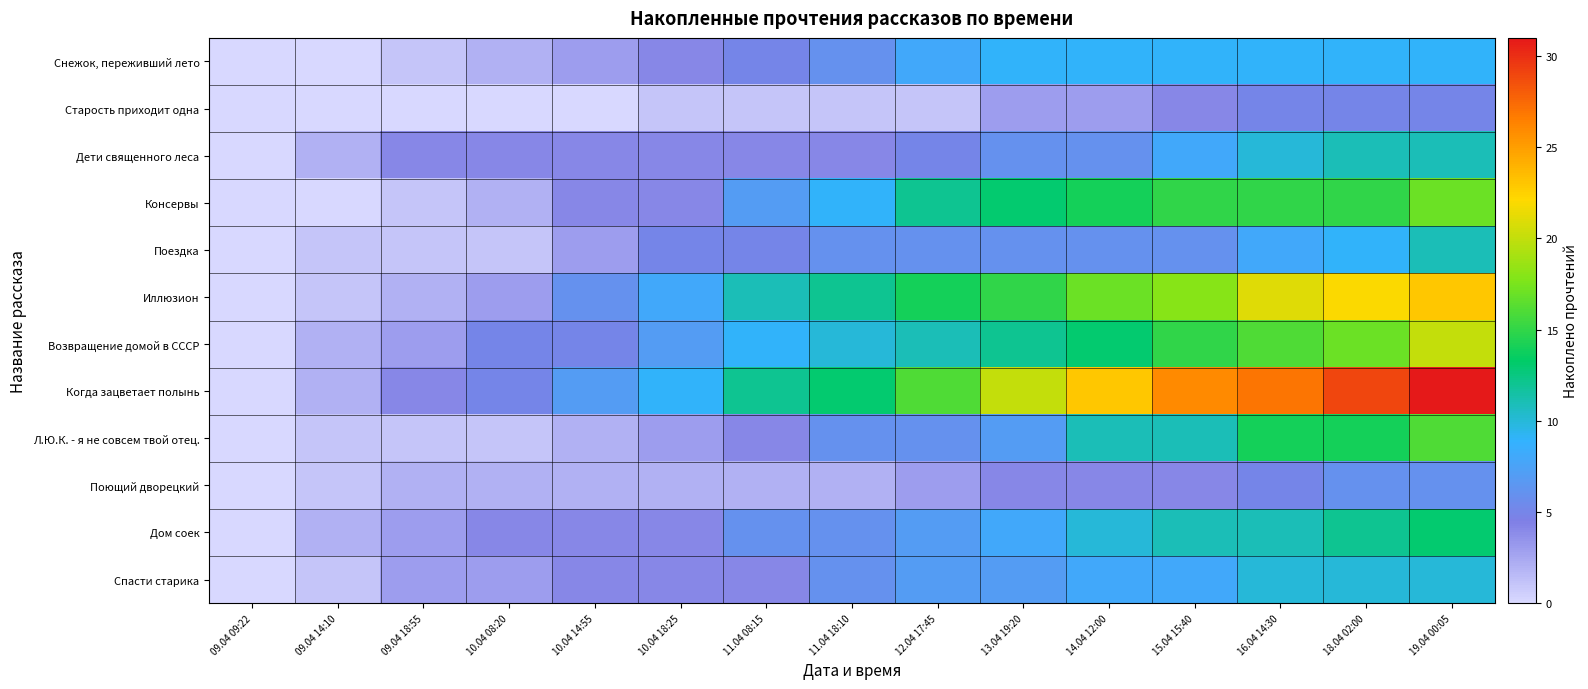

Reading left to right, list all the values displayed in this chart.

Снежок, переживший лето: 09.04 09:22=0	09.04 14:10=0	09.04 18:55=1	10.04 08:20=2	10.04 14:55=3	10.04 18:25=4	11.04 08:15=5	11.04 18:10=6	12.04 17:45=8	13.04 19:20=9	14.04 12:00=9	15.04 15:40=9	16.04 14:30=9	18.04 02:00=9	19.04 00:05=9
Старость приходит одна: 09.04 09:22=0	09.04 14:10=0	09.04 18:55=0	10.04 08:20=0	10.04 14:55=0	10.04 18:25=1	11.04 08:15=1	11.04 18:10=1	12.04 17:45=1	13.04 19:20=3	14.04 12:00=3	15.04 15:40=4	16.04 14:30=5	18.04 02:00=5	19.04 00:05=5
Дети священного леса: 09.04 09:22=0	09.04 14:10=2	09.04 18:55=4	10.04 08:20=4	10.04 14:55=4	10.04 18:25=4	11.04 08:15=4	11.04 18:10=4	12.04 17:45=5	13.04 19:20=6	14.04 12:00=6	15.04 15:40=8	16.04 14:30=10	18.04 02:00=11	19.04 00:05=11
Консервы: 09.04 09:22=0	09.04 14:10=0	09.04 18:55=1	10.04 08:20=2	10.04 14:55=4	10.04 18:25=4	11.04 08:15=7	11.04 18:10=9	12.04 17:45=12	13.04 19:20=13	14.04 12:00=14	15.04 15:40=15	16.04 14:30=15	18.04 02:00=15	19.04 00:05=17
Поездка: 09.04 09:22=0	09.04 14:10=1	09.04 18:55=1	10.04 08:20=1	10.04 14:55=3	10.04 18:25=5	11.04 08:15=5	11.04 18:10=6	12.04 17:45=6	13.04 19:20=6	14.04 12:00=6	15.04 15:40=6	16.04 14:30=8	18.04 02:00=9	19.04 00:05=11
Иллюзион: 09.04 09:22=0	09.04 14:10=1	09.04 18:55=2	10.04 08:20=3	10.04 14:55=6	10.04 18:25=8	11.04 08:15=11	11.04 18:10=12	12.04 17:45=14	13.04 19:20=15	14.04 12:00=17	15.04 15:40=18	16.04 14:30=21	18.04 02:00=22	19.04 00:05=23
Возвращение домой в СССР: 09.04 09:22=0	09.04 14:10=2	09.04 18:55=3	10.04 08:20=5	10.04 14:55=5	10.04 18:25=7	11.04 08:15=9	11.04 18:10=10	12.04 17:45=11	13.04 19:20=12	14.04 12:00=13	15.04 15:40=15	16.04 14:30=16	18.04 02:00=17	19.04 00:05=20
Когда зацветает полынь: 09.04 09:22=0	09.04 14:10=2	09.04 18:55=4	10.04 08:20=5	10.04 14:55=7	10.04 18:25=9	11.04 08:15=12	11.04 18:10=13	12.04 17:45=16	13.04 19:20=20	14.04 12:00=23	15.04 15:40=26	16.04 14:30=27	18.04 02:00=29	19.04 00:05=31
Л.Ю.К. - я не совсем твой отец.: 09.04 09:22=0	09.04 14:10=1	09.04 18:55=1	10.04 08:20=1	10.04 14:55=2	10.04 18:25=3	11.04 08:15=4	11.04 18:10=6	12.04 17:45=6	13.04 19:20=7	14.04 12:00=11	15.04 15:40=11	16.04 14:30=14	18.04 02:00=14	19.04 00:05=16
Поющий дворецкий: 09.04 09:22=0	09.04 14:10=1	09.04 18:55=2	10.04 08:20=2	10.04 14:55=2	10.04 18:25=2	11.04 08:15=2	11.04 18:10=2	12.04 17:45=3	13.04 19:20=4	14.04 12:00=4	15.04 15:40=4	16.04 14:30=5	18.04 02:00=6	19.04 00:05=6
Дом соек: 09.04 09:22=0	09.04 14:10=2	09.04 18:55=3	10.04 08:20=4	10.04 14:55=4	10.04 18:25=4	11.04 08:15=6	11.04 18:10=6	12.04 17:45=7	13.04 19:20=8	14.04 12:00=10	15.04 15:40=11	16.04 14:30=11	18.04 02:00=12	19.04 00:05=13
Спасти старика: 09.04 09:22=0	09.04 14:10=1	09.04 18:55=3	10.04 08:20=3	10.04 14:55=4	10.04 18:25=4	11.04 08:15=4	11.04 18:10=6	12.04 17:45=7	13.04 19:20=7	14.04 12:00=8	15.04 15:40=8	16.04 14:30=10	18.04 02:00=10	19.04 00:05=10